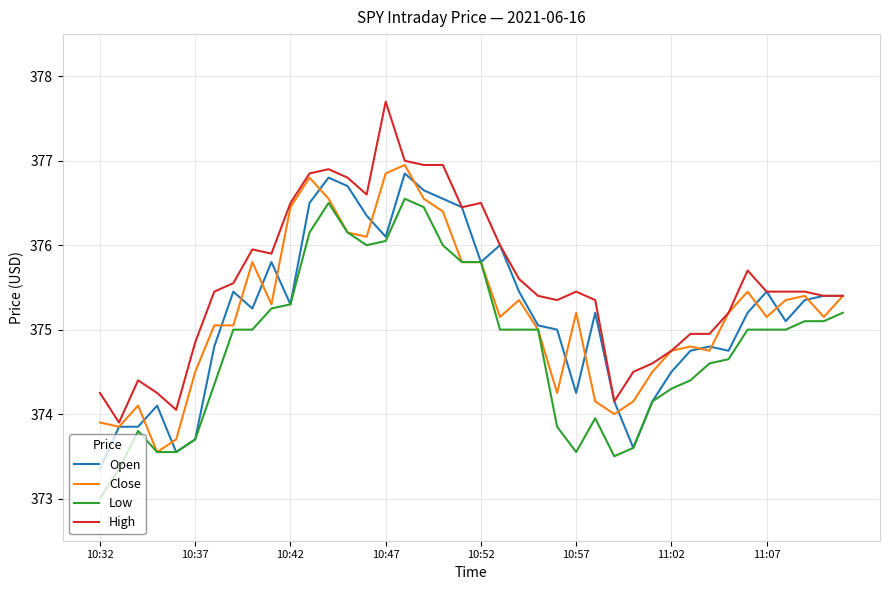

What is the smallest value displayed?

373.0